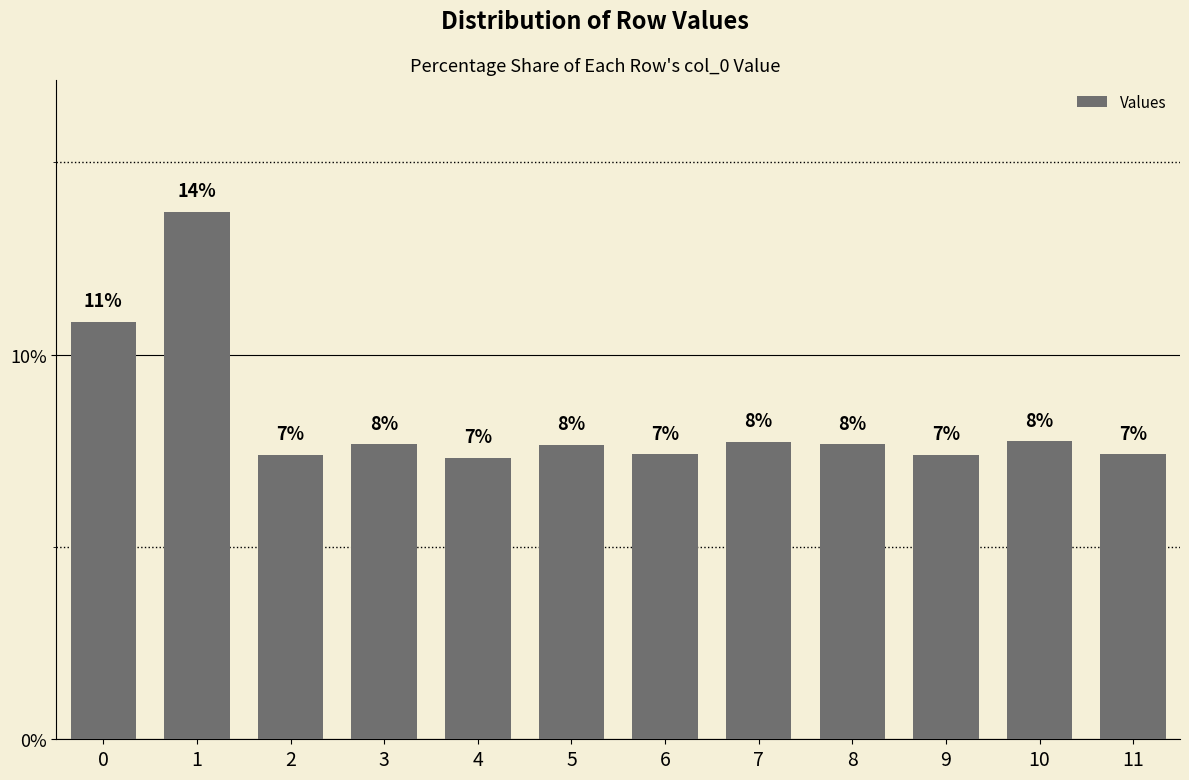

Which has a higher value, 3 or 11?

3